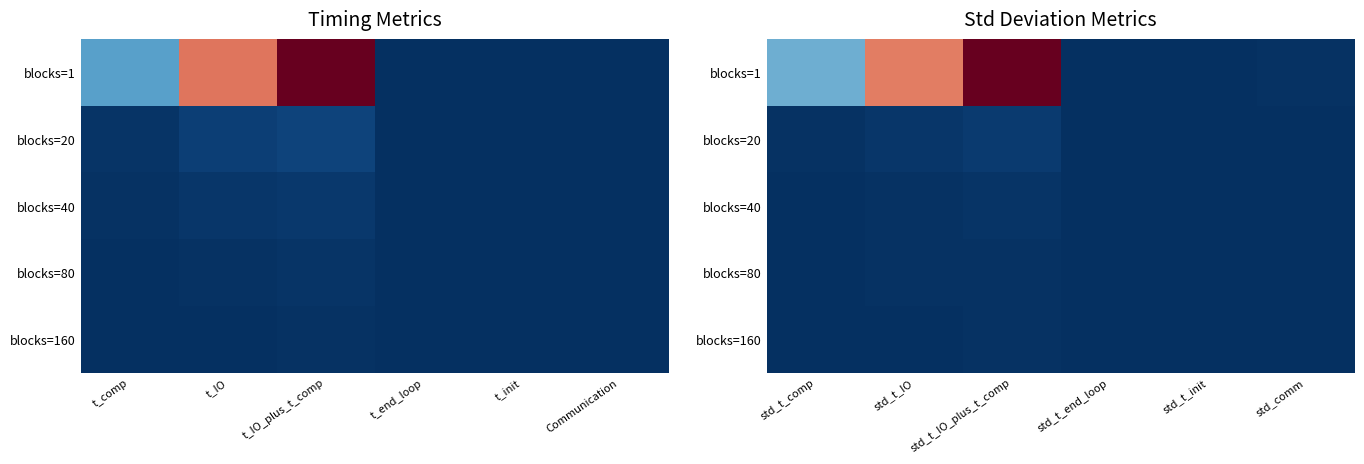

The value of blocks=20 at std_comm is 0.0. True or false?

True